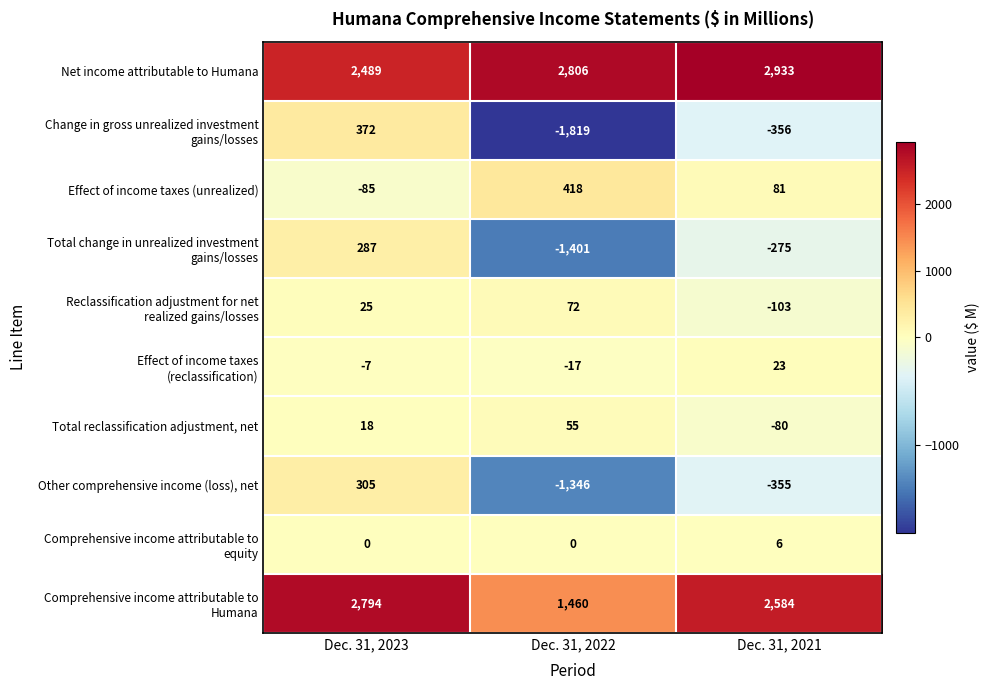

At which label is Effect of income taxes (unrealized) closest to 166?

Dec. 31, 2021